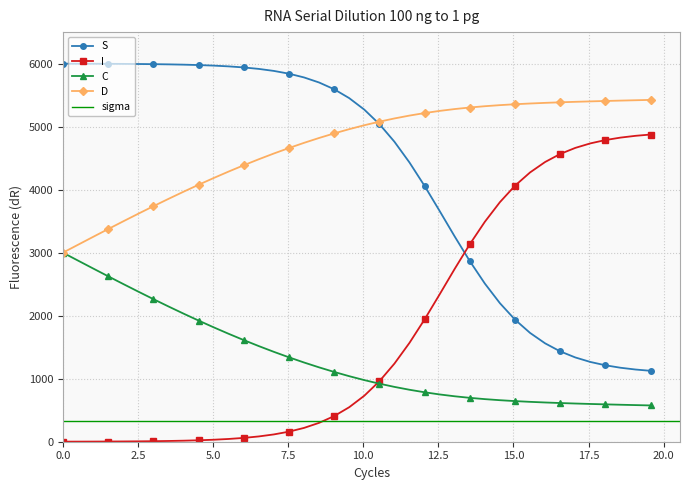

What is the minimum value for C?

575.7